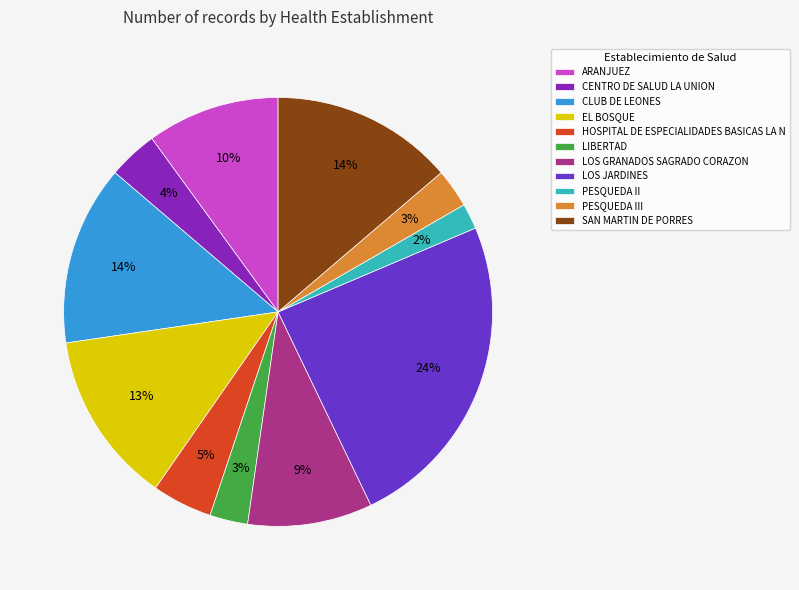

What is the smallest slice in the pie chart?

PESQUEDA II